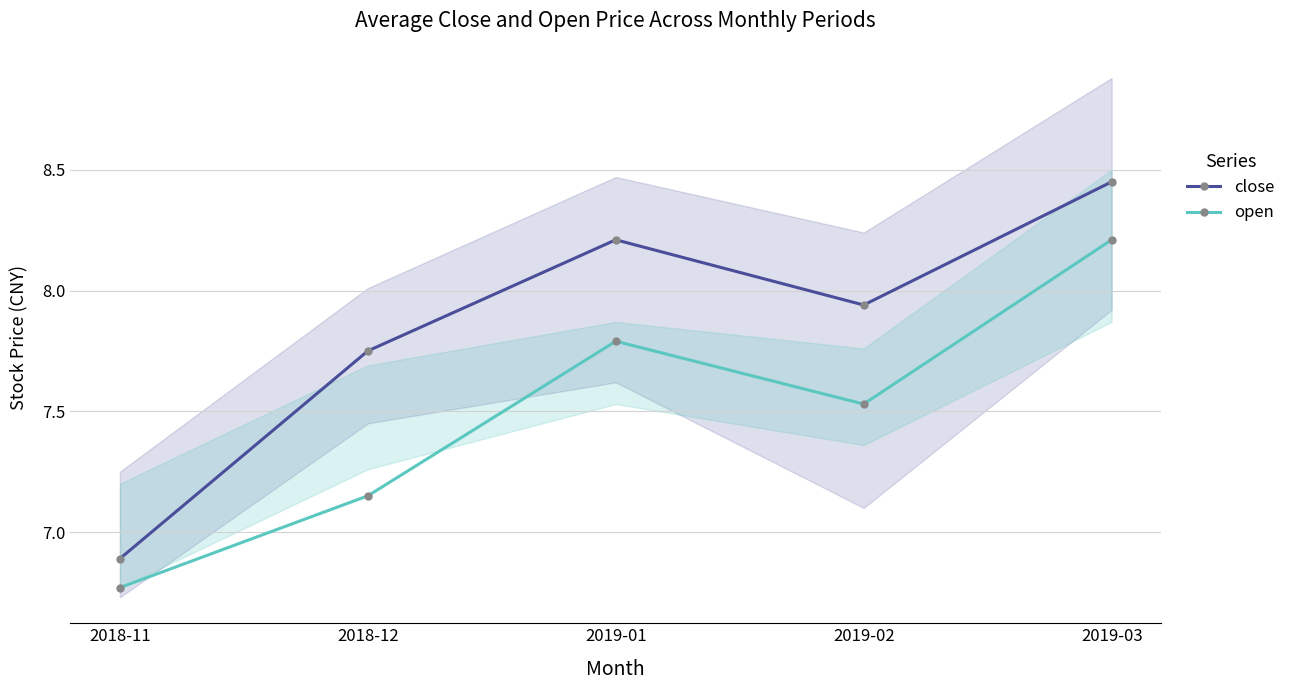

At which category is the sum across all series the highest?

2019-03